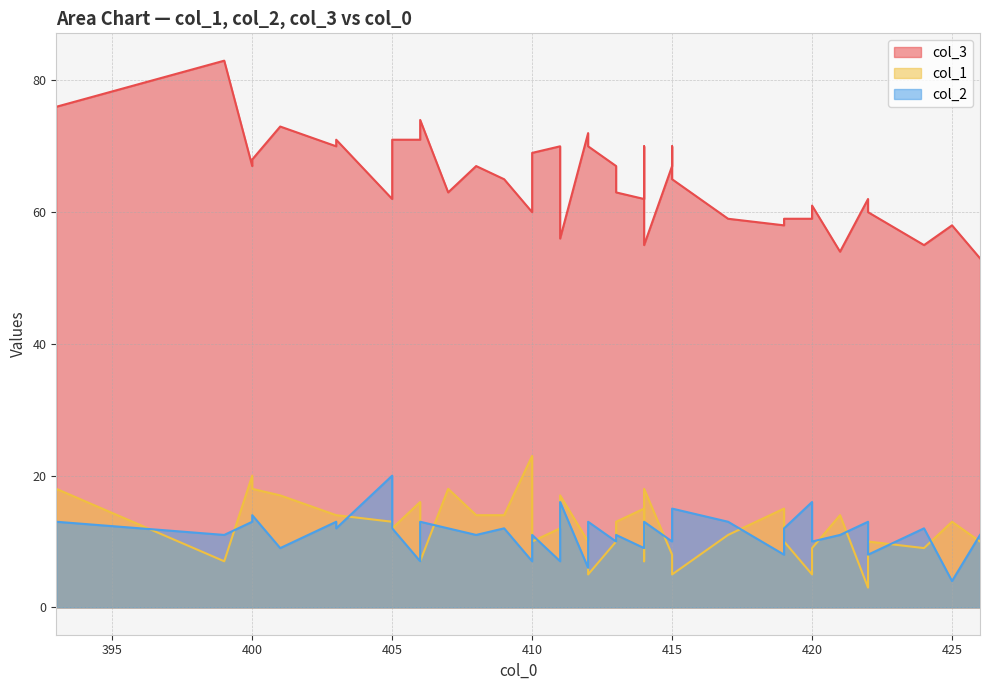

How many lines are shown in the chart?

3